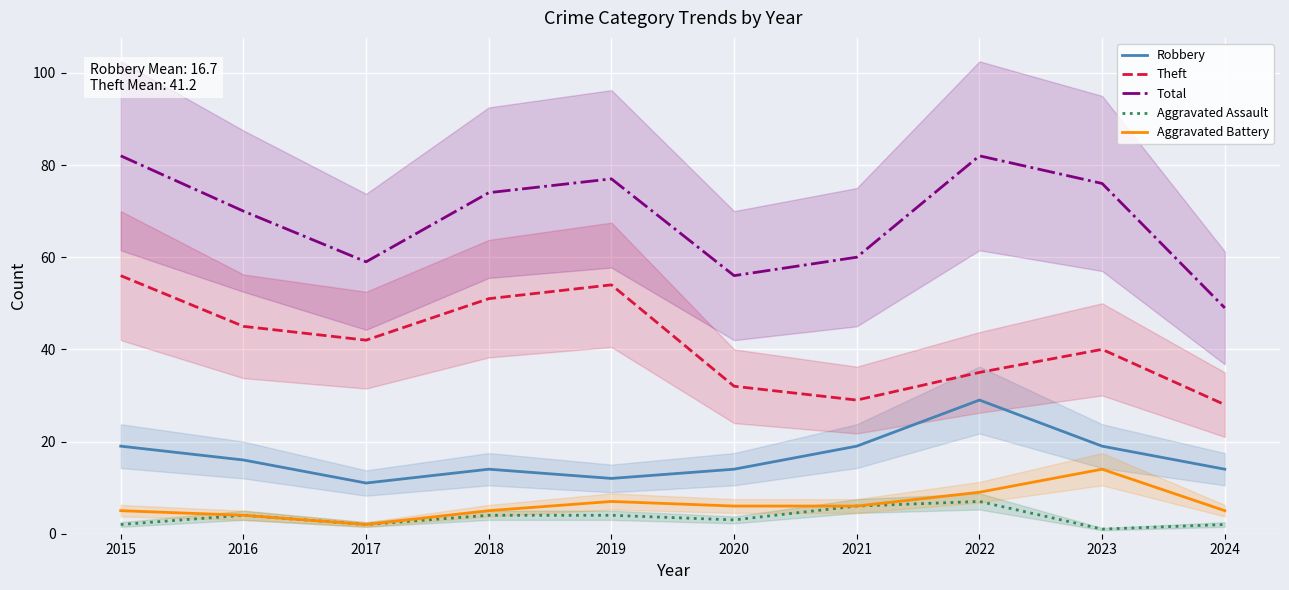

Between 2017 and 2022, which is larger?

2022